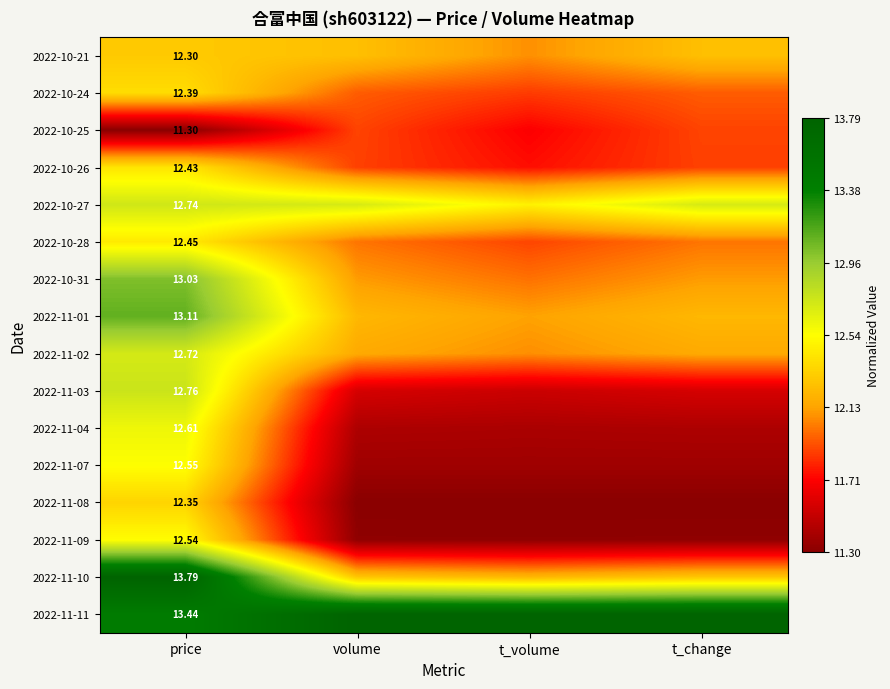

List the labels in order of 2022-10-26 value, largest first.

price, t_change, volume, t_volume